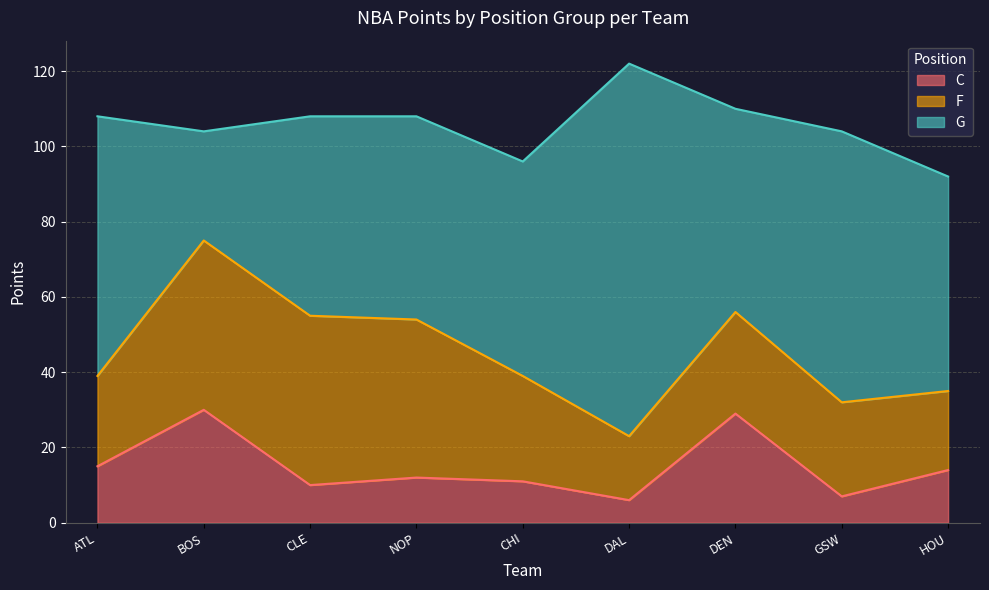

Which category has the lowest value in the C series?

DAL